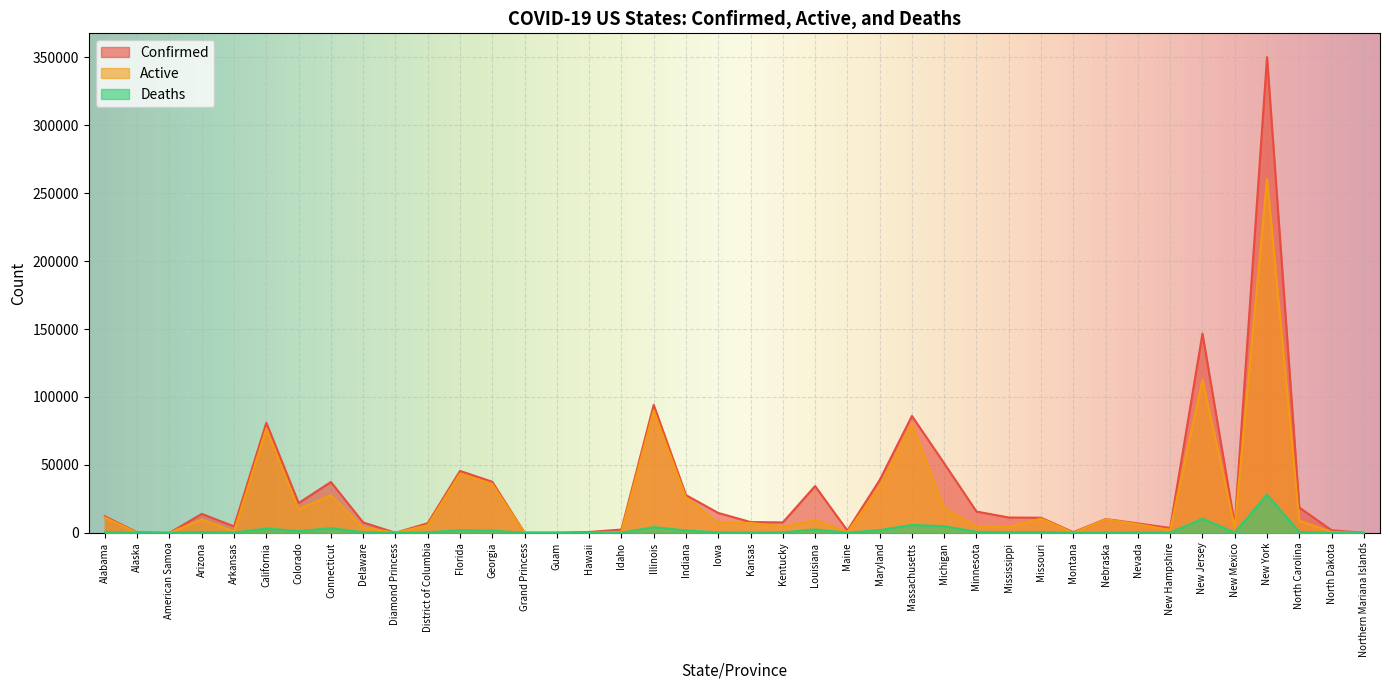

How many data points does each series have?

40